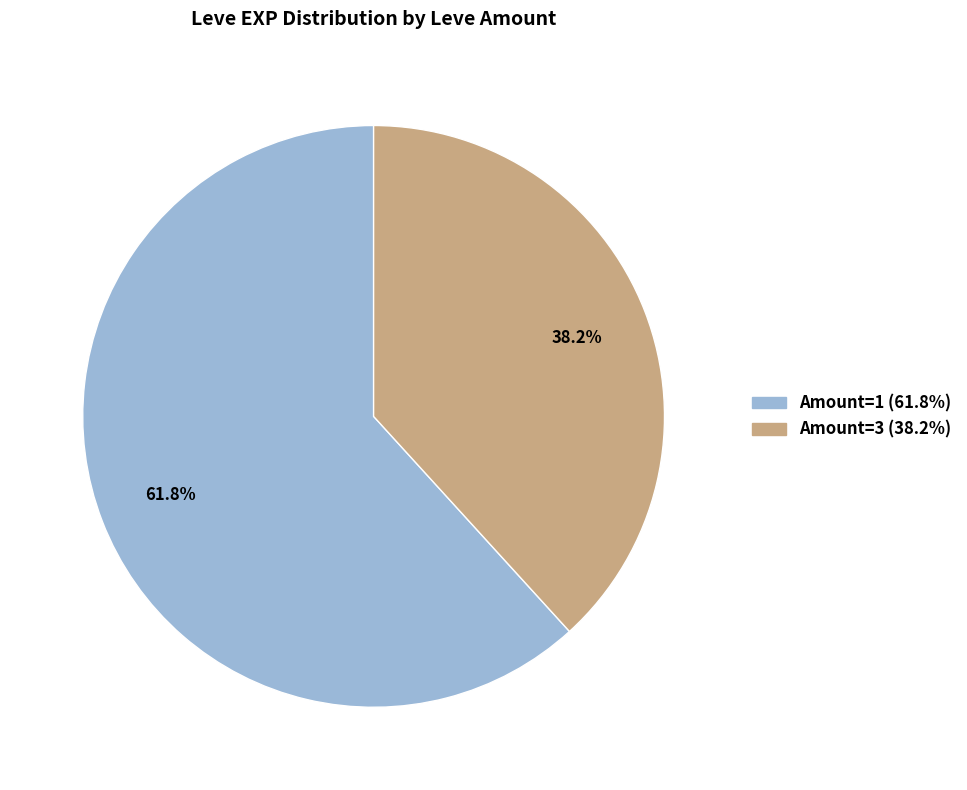

Is there a majority slice in this chart?

Yes